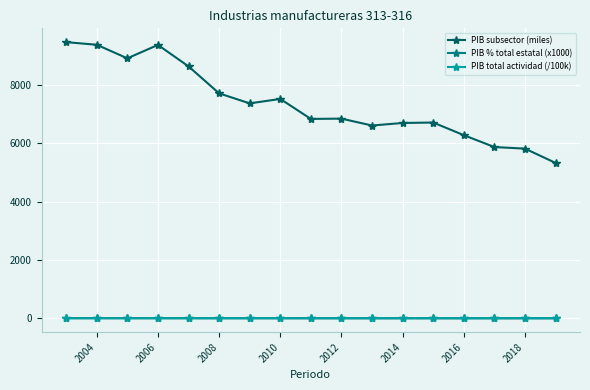

Which series has the widest spread of values?

PIB subsector (miles)